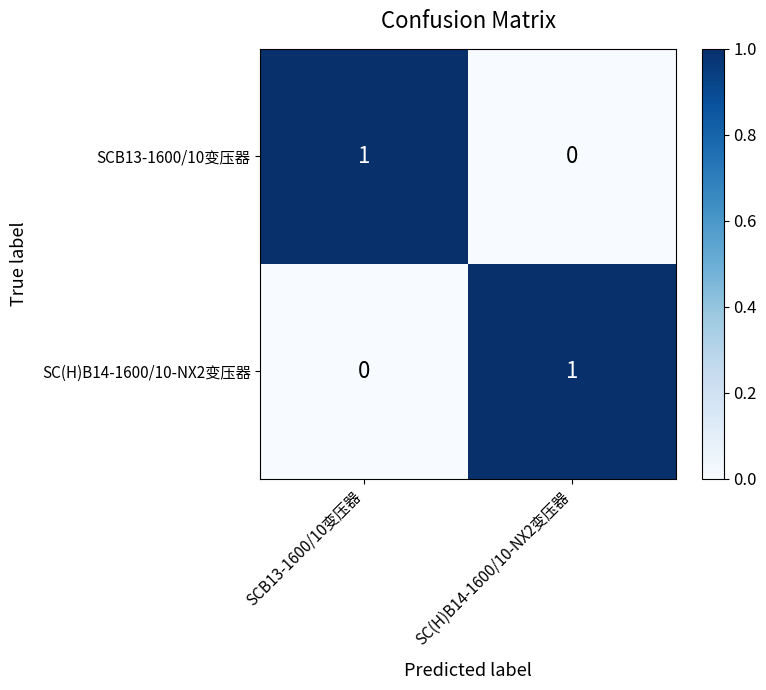

Where is SC(H)B14-1600/10-NX2变压器 nearest to the value 0?

SCB13-1600/10变压器